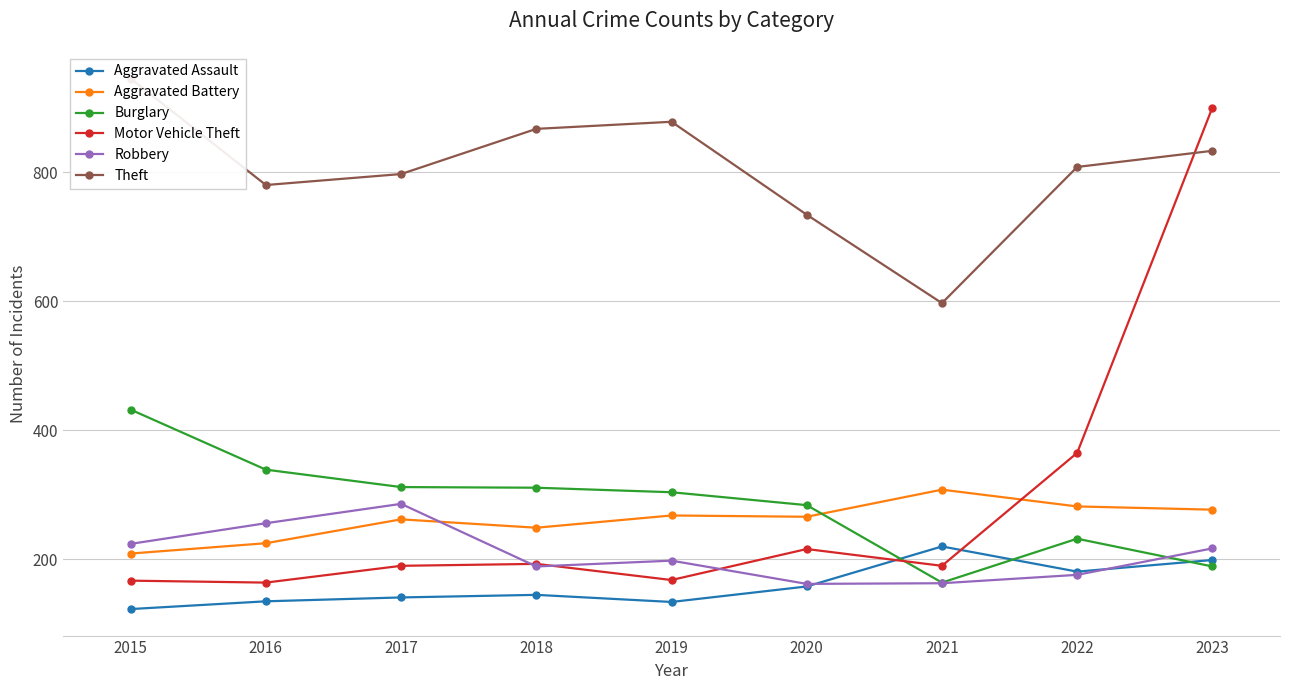

In Burglary, how many points are higher than both neighbors (excluding endpoints)?

1